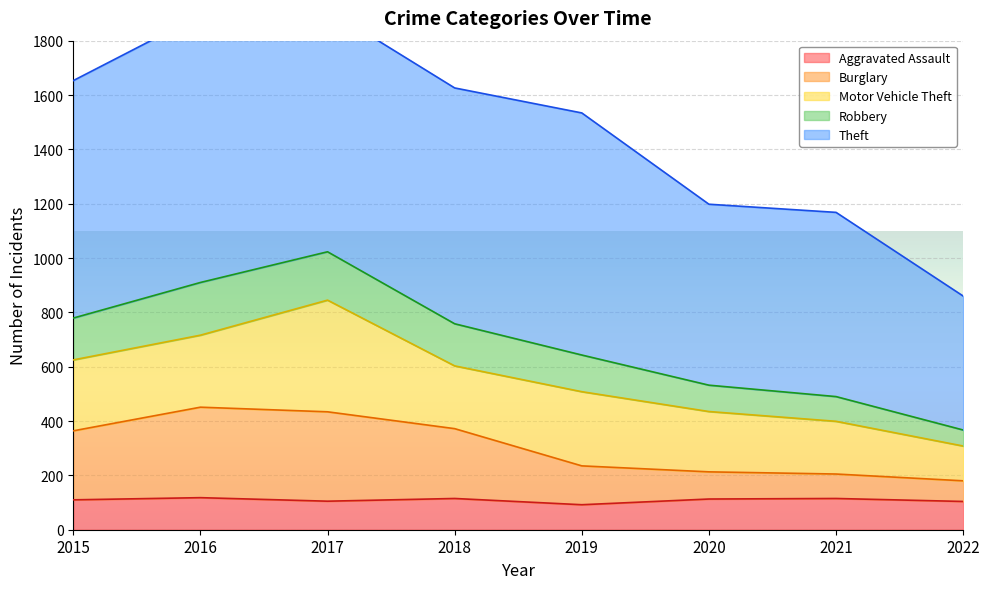

What is the difference between the maximum and second lowest values in the Aggravated Assault series?

14